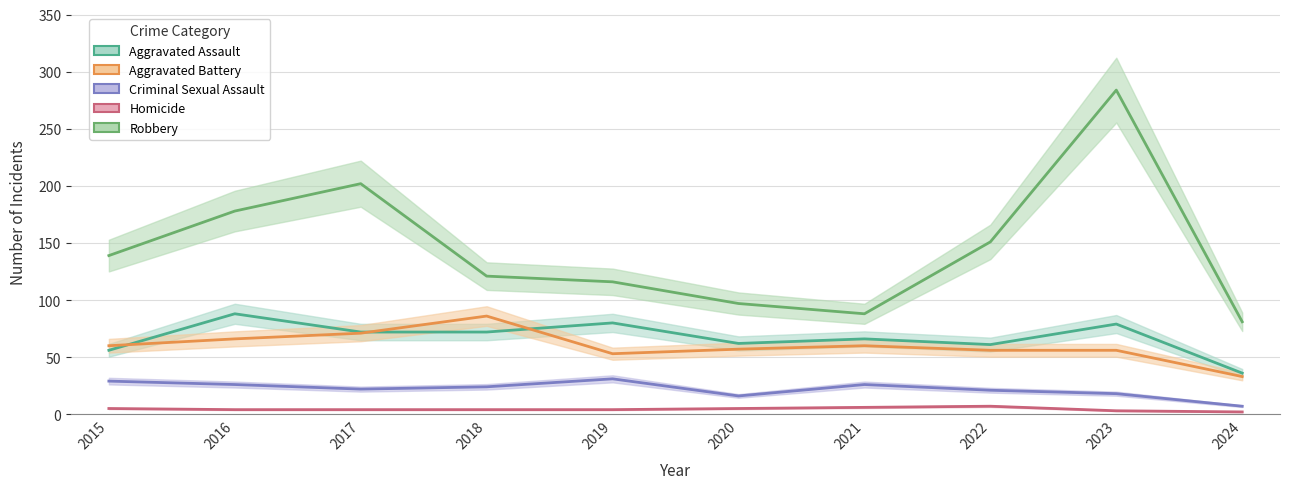

Is the value of Criminal Sexual Assault at 2018 greater than the value of Homicide at 2016?

Yes